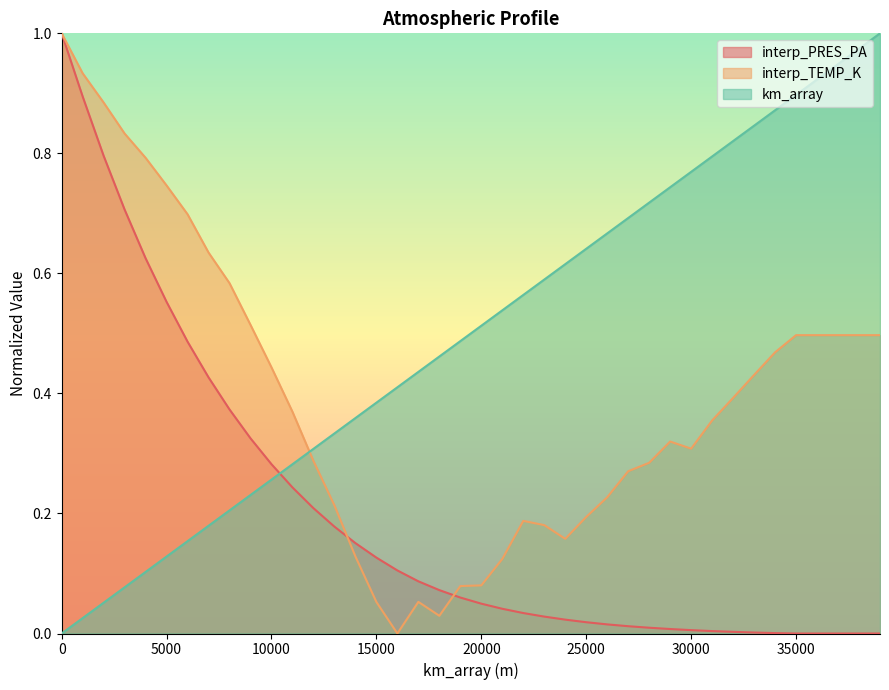

Reading left to right, what are all the values shown in this chart?

km_array: 0=0.0	1000=0.0	2000=0.1	3000=0.1	4000=0.1	5000=0.1	6000=0.2	7000=0.2	8000=0.2	9000=0.2	10000=0.3	11000=0.3	12000=0.3	13000=0.3	14000=0.4	15000=0.4	16000=0.4	17000=0.4	18000=0.5	19000=0.5	20000=0.5	21000=0.5	22000=0.6	23000=0.6	24000=0.6	25000=0.6	26000=0.7	27000=0.7	28000=0.7	29000=0.7	30000=0.8	31000=0.8	32000=0.8	33000=0.8	34000=0.9	35000=0.9	36000=0.9	37000=0.9	38000=1.0	39000=1.0
interp_PRES_PA: 0=1.0	1000=0.9	2000=0.8	3000=0.7	4000=0.6	5000=0.6	6000=0.5	7000=0.4	8000=0.4	9000=0.3	10000=0.3	11000=0.2	12000=0.2	13000=0.2	14000=0.2	15000=0.1	16000=0.1	17000=0.1	18000=0.1	19000=0.1	20000=0.0	21000=0.0	22000=0.0	23000=0.0	24000=0.0	25000=0.0	26000=0.0	27000=0.0	28000=0.0	29000=0.0	30000=0.0	31000=0.0	32000=0.0	33000=0.0	34000=0.0	35000=0.0	36000=0.0	37000=0.0	38000=0.0	39000=0.0
interp_TEMP_K: 0=1.0	1000=0.9	2000=0.9	3000=0.8	4000=0.8	5000=0.7	6000=0.7	7000=0.6	8000=0.6	9000=0.5	10000=0.4	11000=0.4	12000=0.3	13000=0.2	14000=0.1	15000=0.1	16000=0.0	17000=0.1	18000=0.0	19000=0.1	20000=0.1	21000=0.1	22000=0.2	23000=0.2	24000=0.2	25000=0.2	26000=0.2	27000=0.3	28000=0.3	29000=0.3	30000=0.3	31000=0.4	32000=0.4	33000=0.4	34000=0.5	35000=0.5	36000=0.5	37000=0.5	38000=0.5	39000=0.5